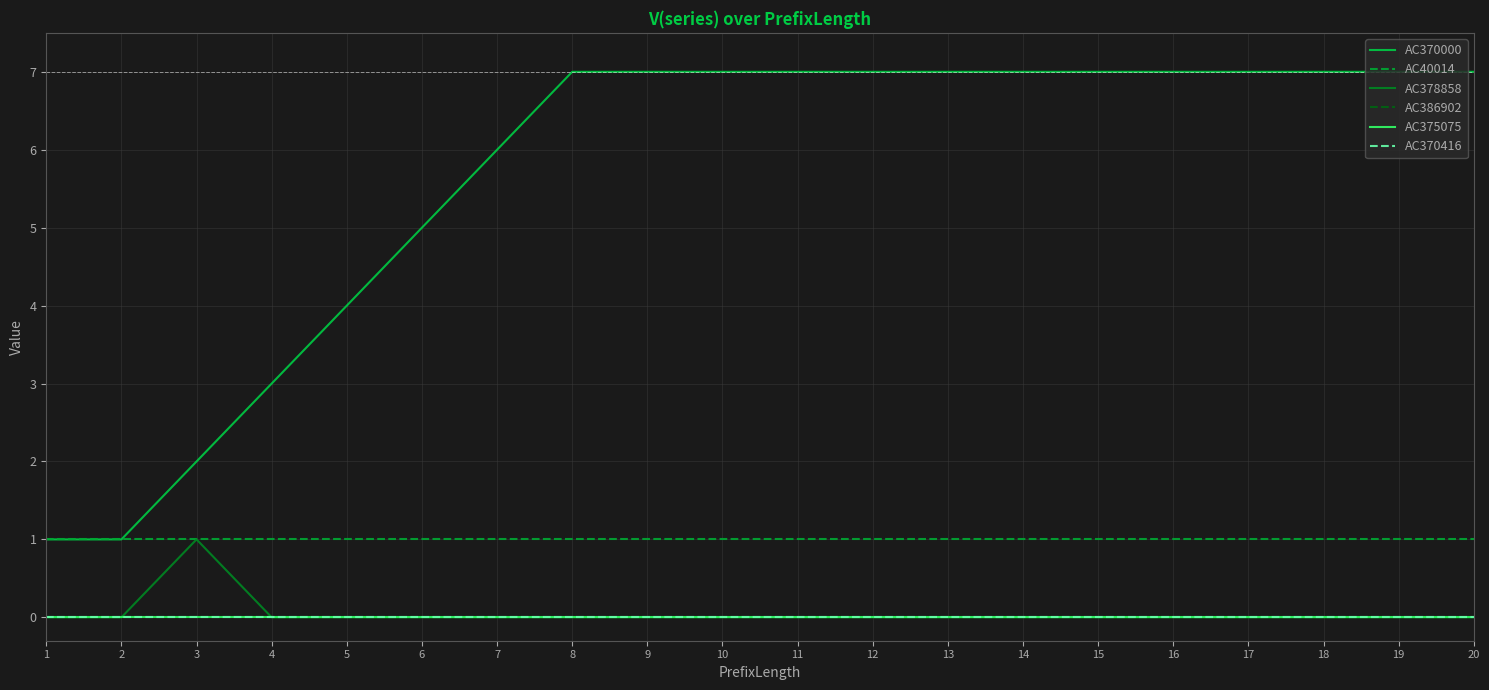

At which category does the chart reach its minimum across all series?

1